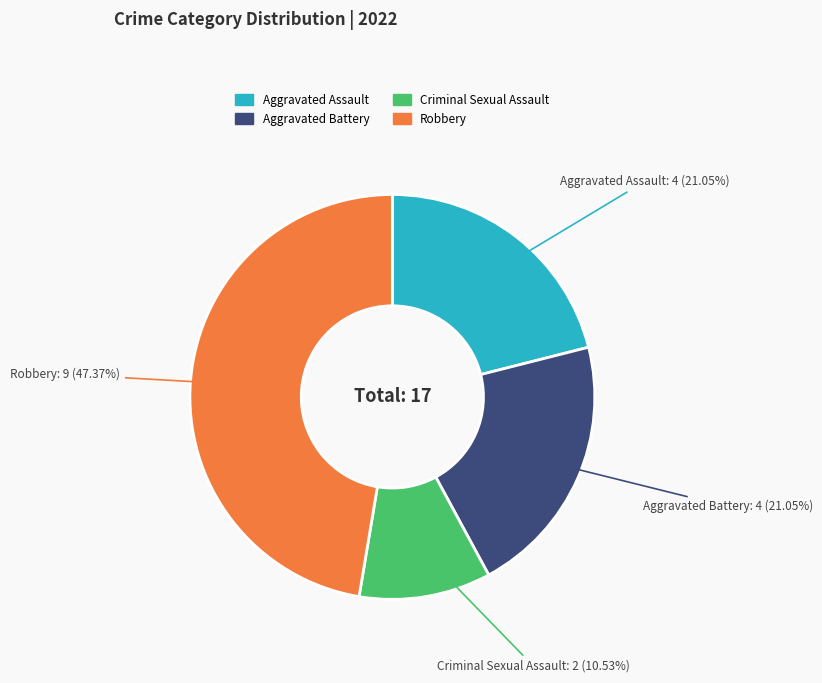

Is there a majority slice in this chart?

No